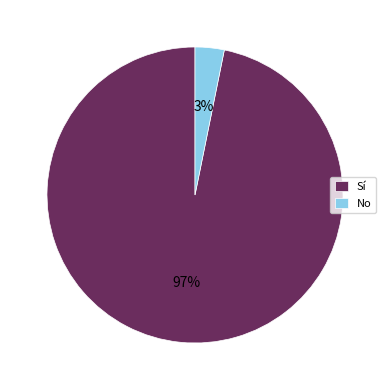

Which category accounts for the majority?

Sí